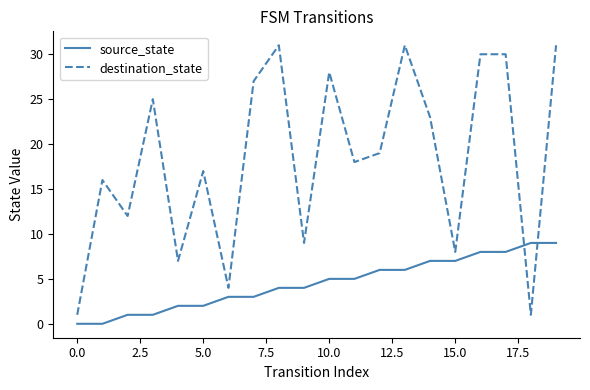

What is the greatest value displayed?

31